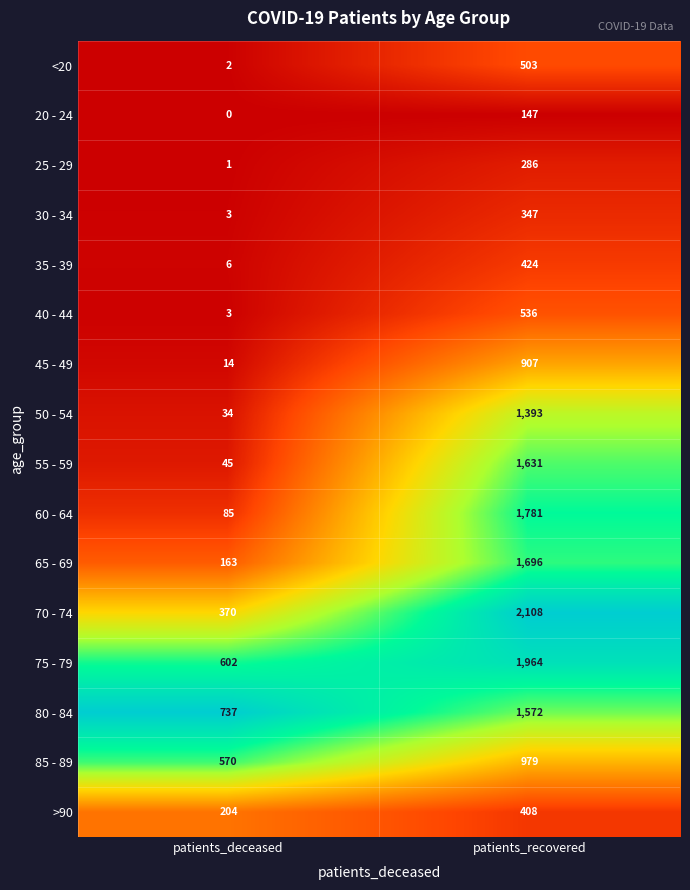

What is the average value of the 20 - 24 series?

74